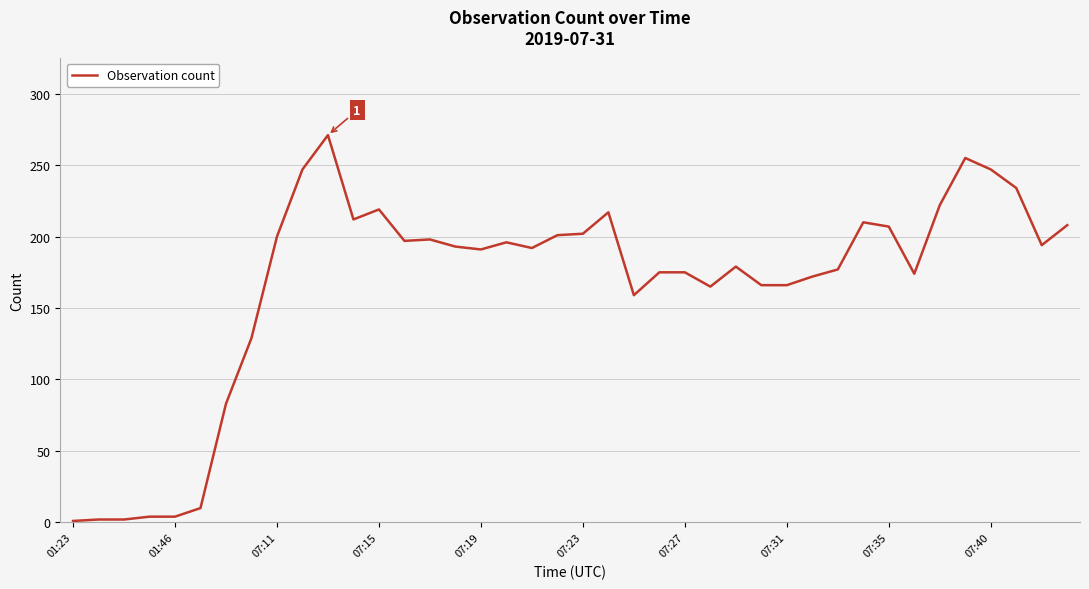

True or false: the data shows 358 at 07:35.

False